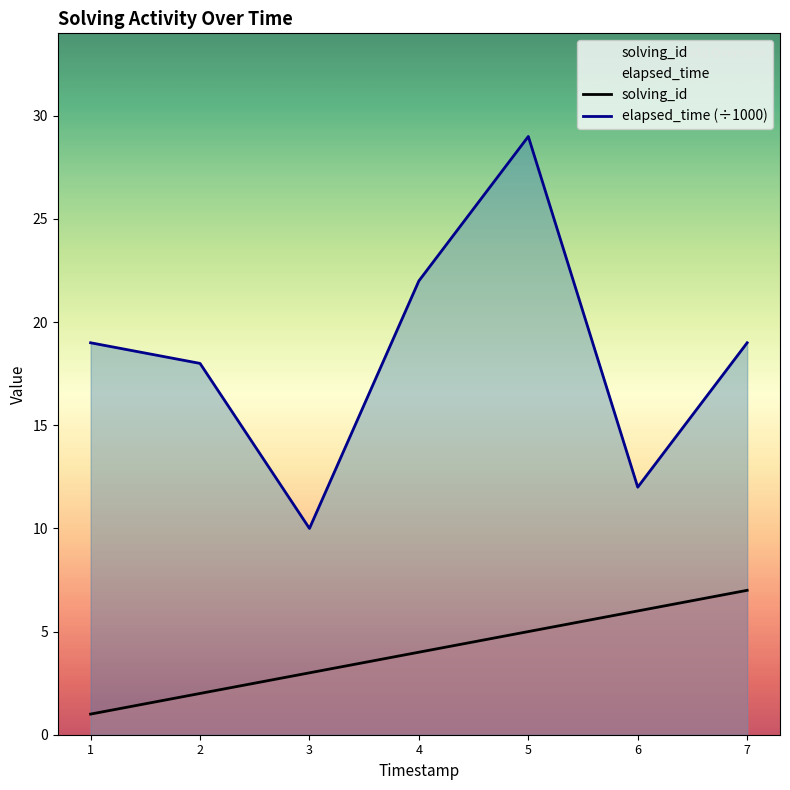

At which label does solving_id reach its minimum?

1